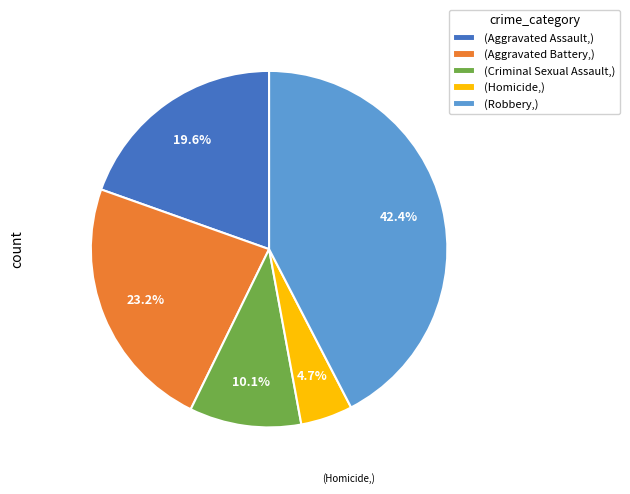

Does (Homicide,) account for over 50% of the chart?

No